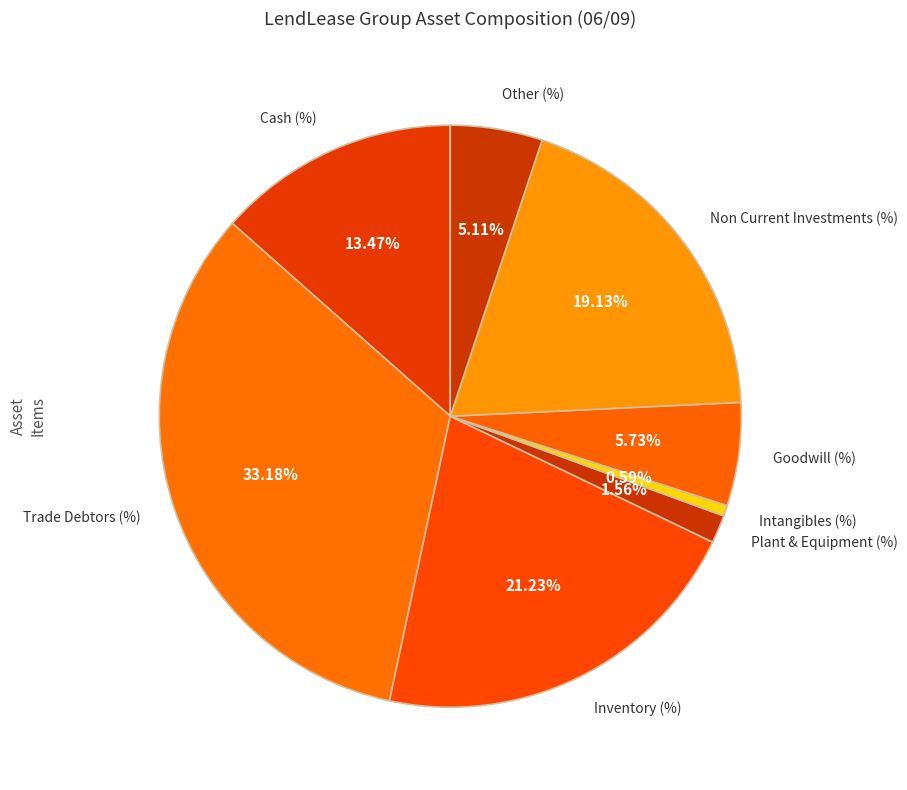

Count the number of slices in the pie.

8